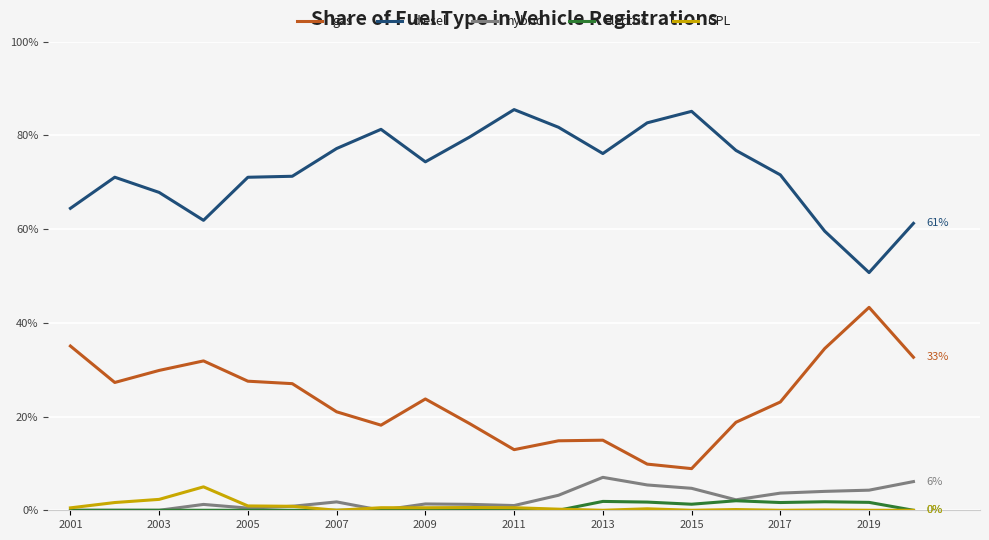

What are all the series names shown in the legend?

gas, diesel, hybrid, electric, GPL